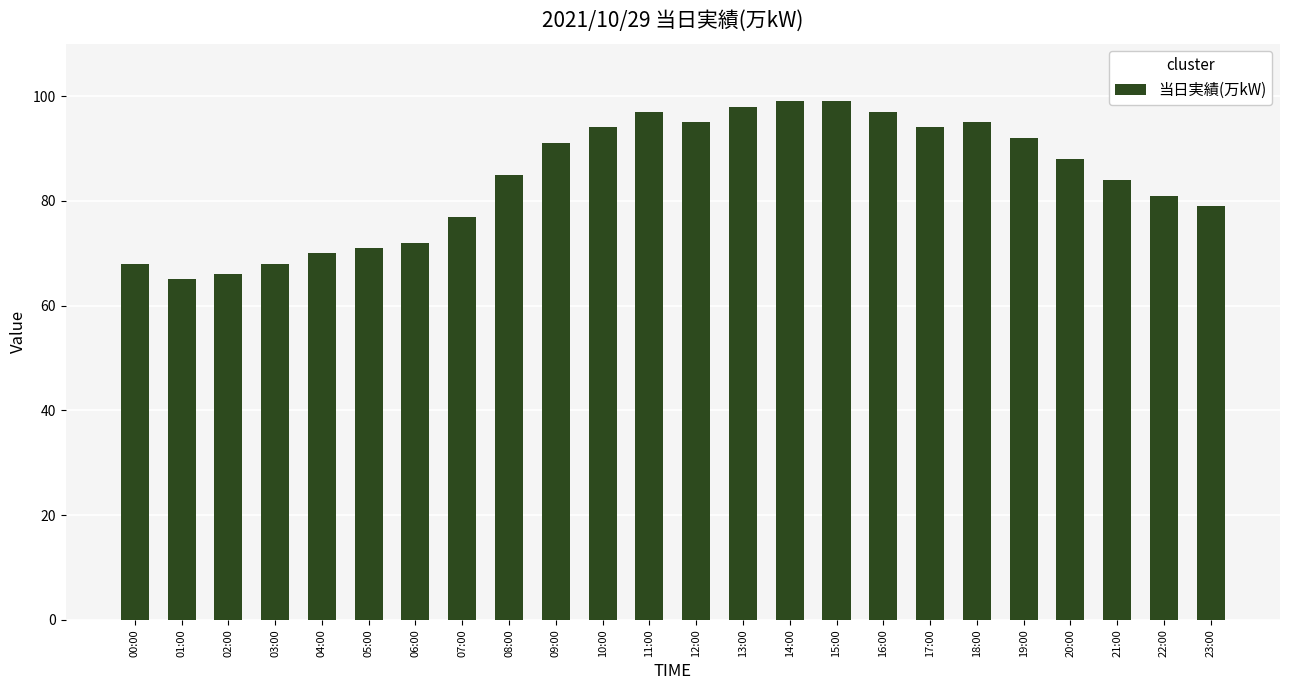

What is the difference between the values at 00:00 and 01:00?

3